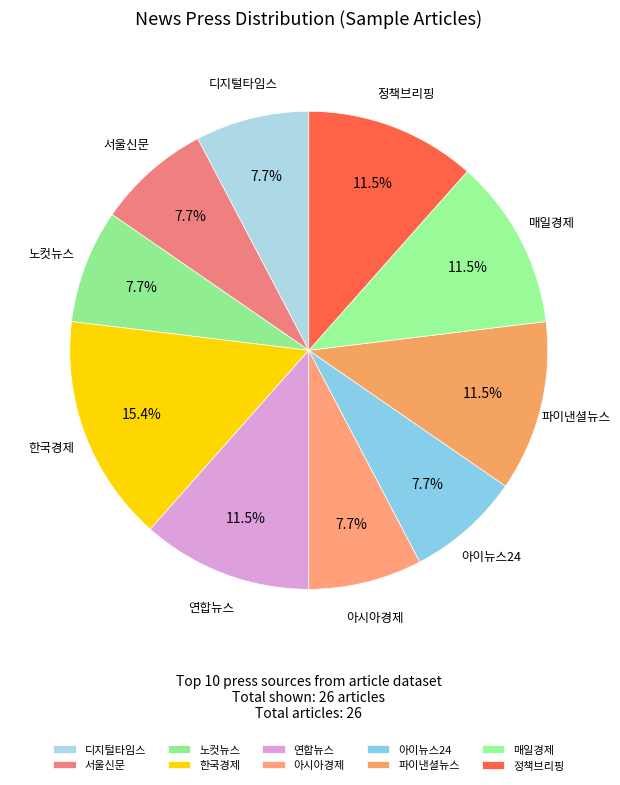

Approximately how many times larger is the value at 아시아경제 compared to 파이낸셜뉴스?

0.7